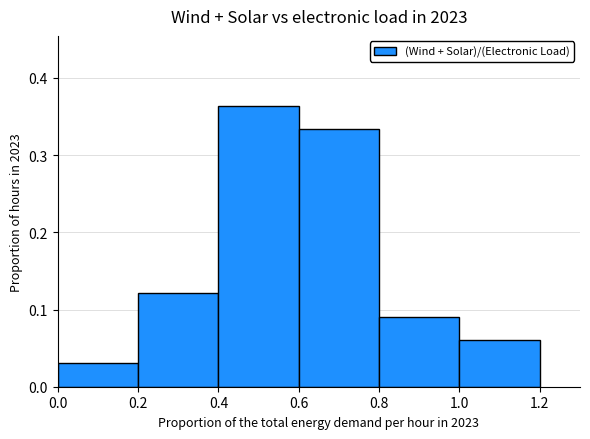

Which has a higher value, 0.0 or 0.8?

0.8